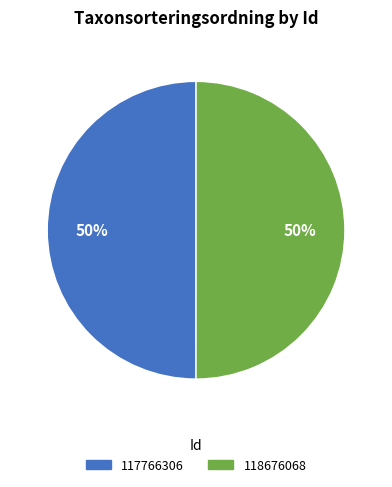

True or false: 117766306 accounts for 37% of the total.

False